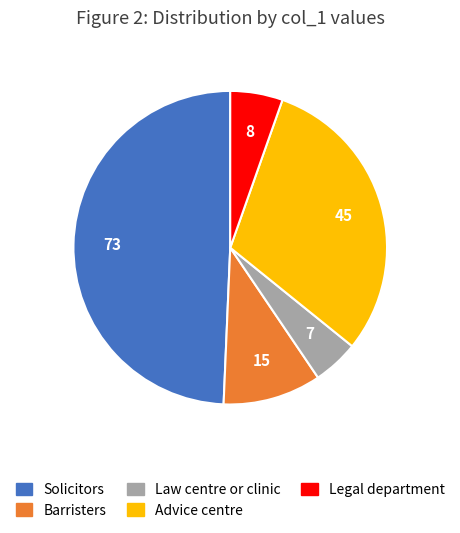

Is there any slice that represents more than half of the pie?

No